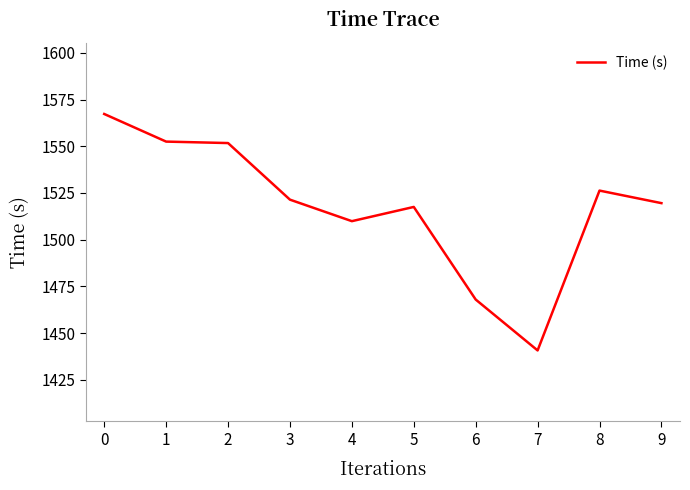

What is the smallest value displayed?

1440.7